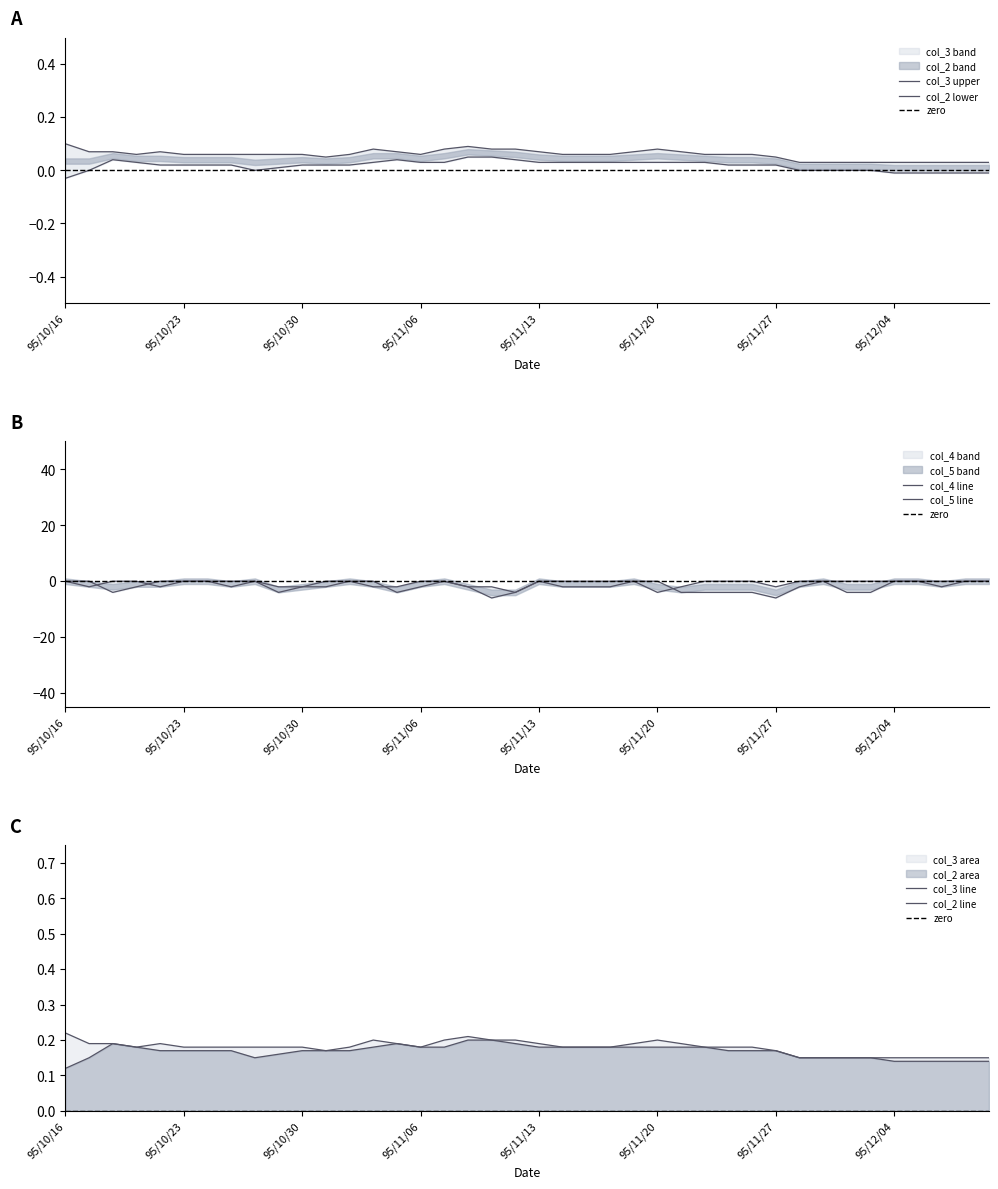

How many data points does each series have?

40